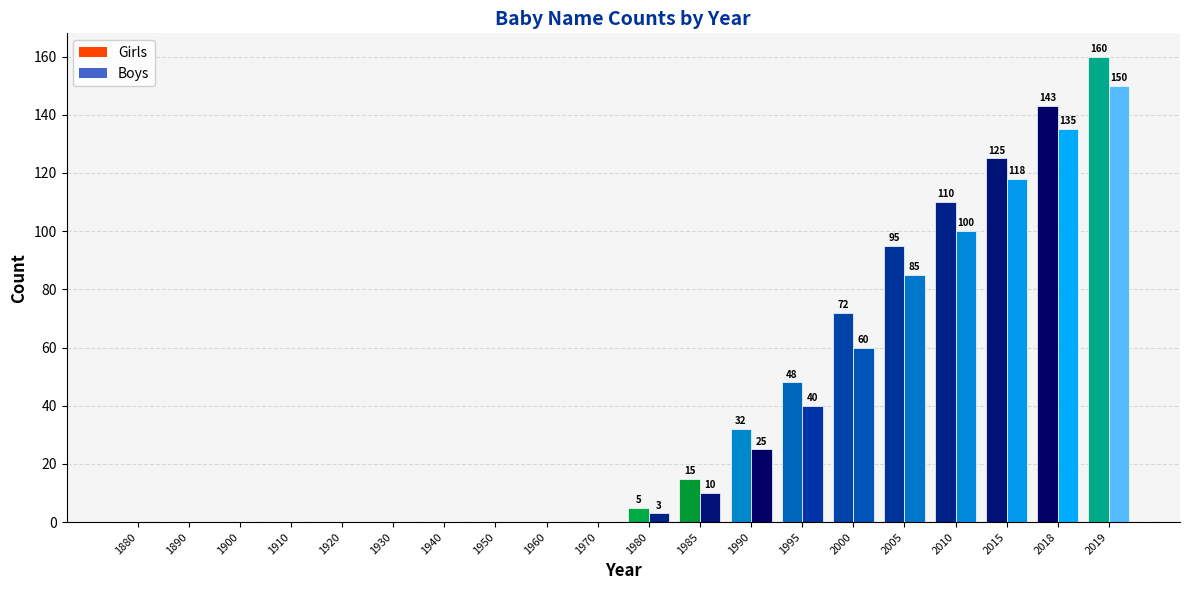

What is the value of the Girls bar at the 13th from the left?

32